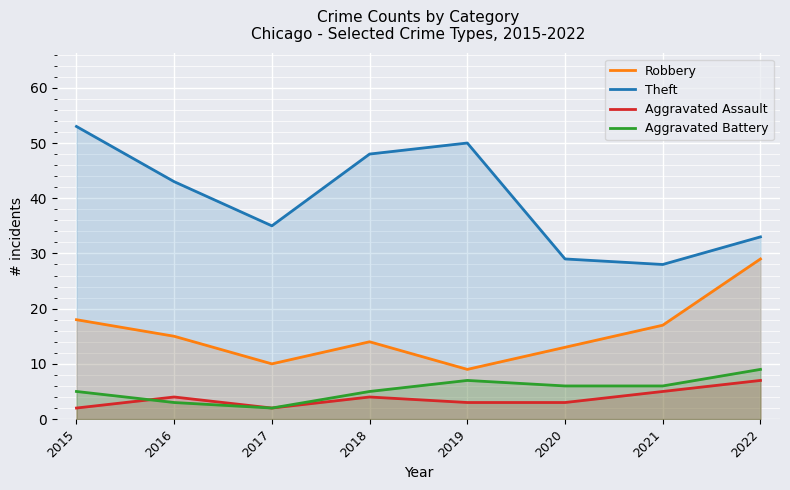

True or false: Aggravated Assault has more than 2 points higher than both neighbors.

False